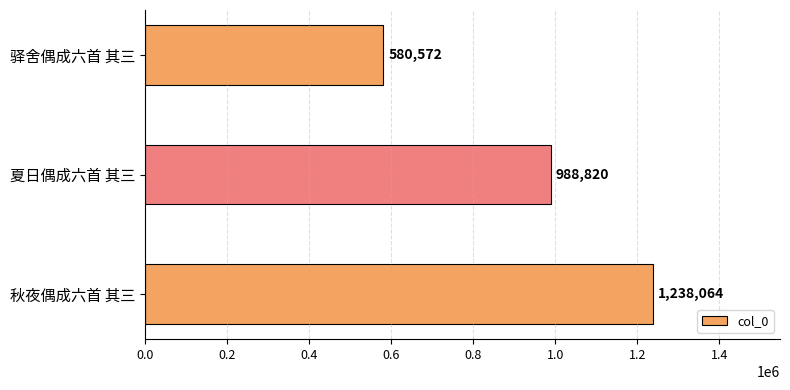

Approximately how many times larger is the value at 夏日偶成六首 其三 compared to 秋夜偶成六首 其三?

0.8